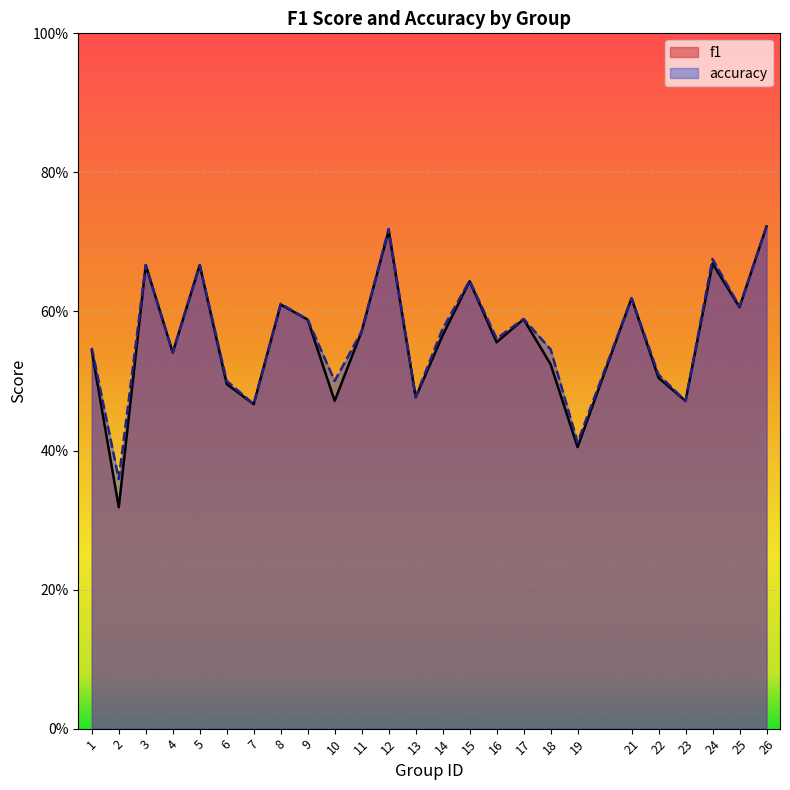

Between 1 and 4, which is larger?

1